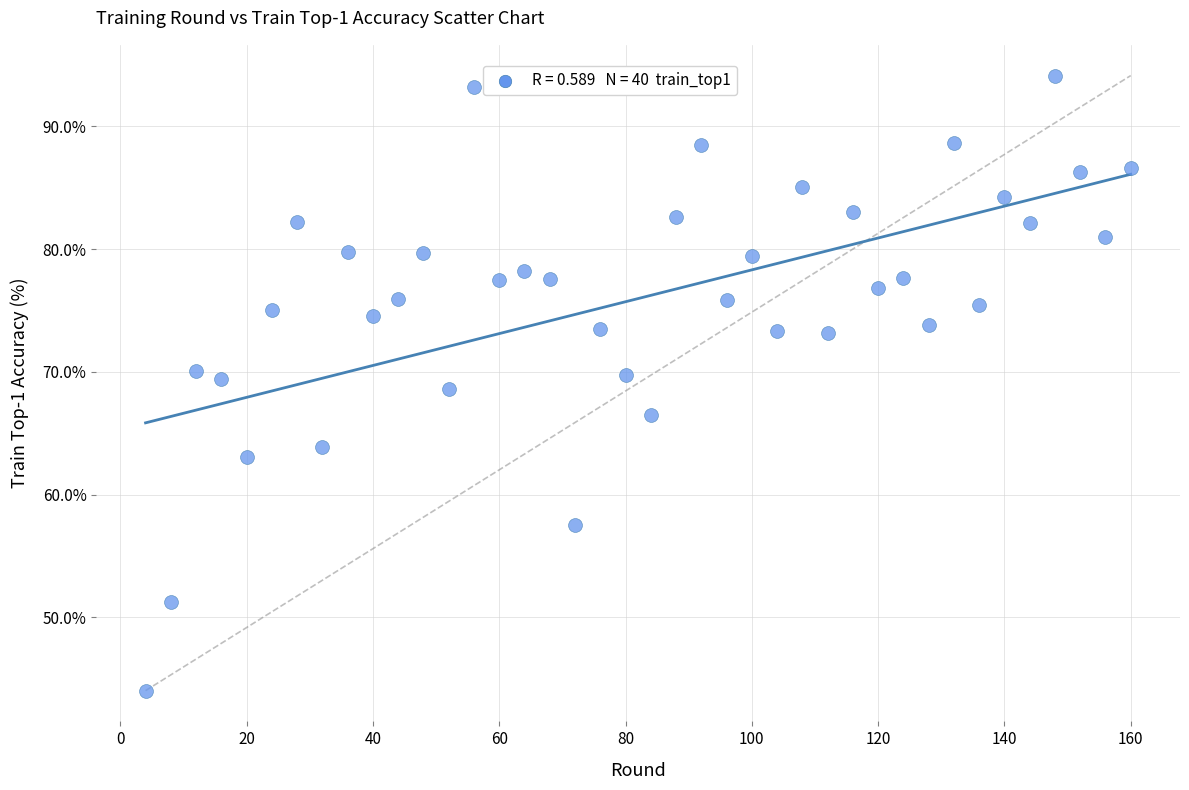

What is the range of Y values (max minus min)?

50.1